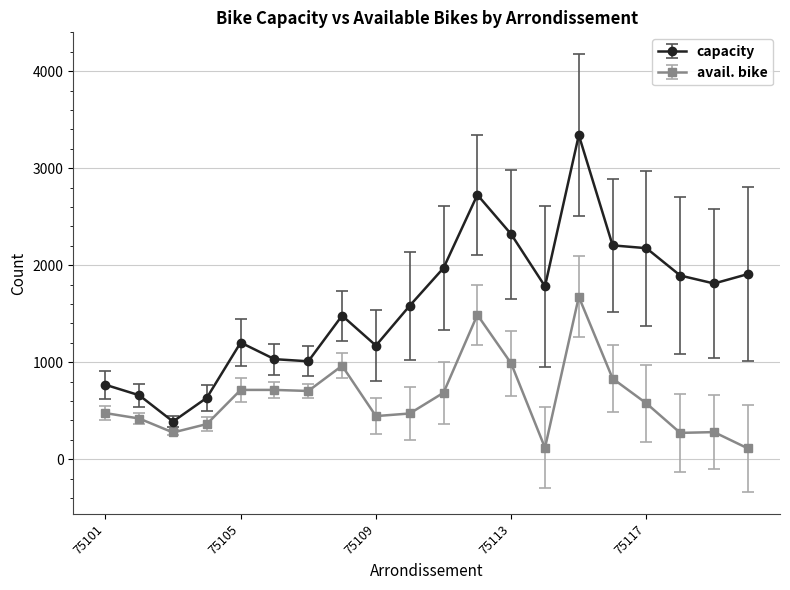

List the series in order of their overall mean, highest first.

capacity, avail. bike